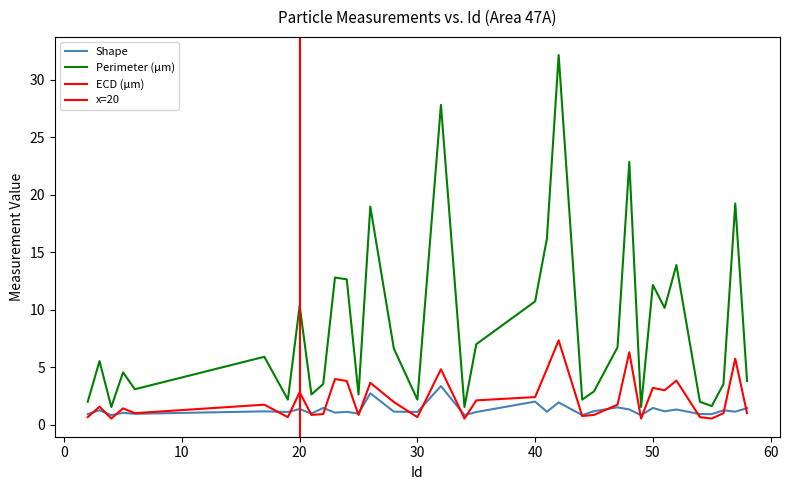

What is the sum of all ECD (μm) values?

78.4